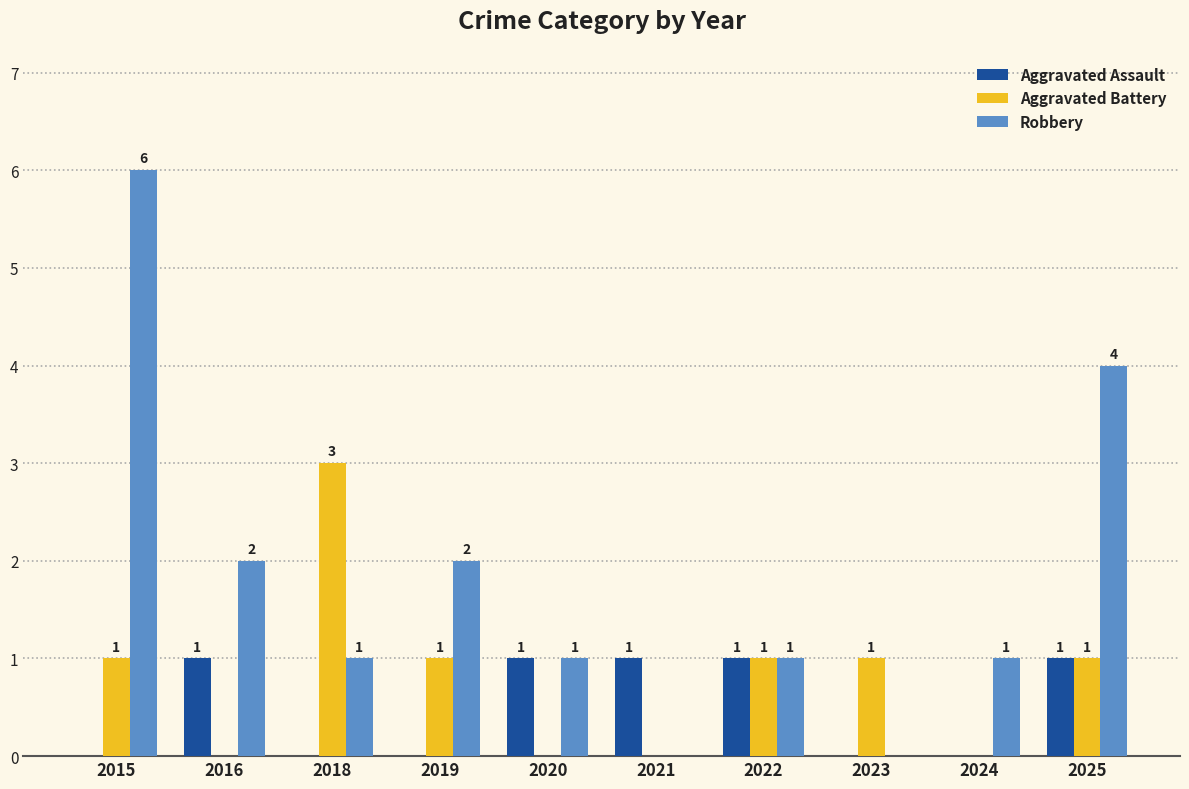

How many positive values does the Aggravated Battery series have?

6